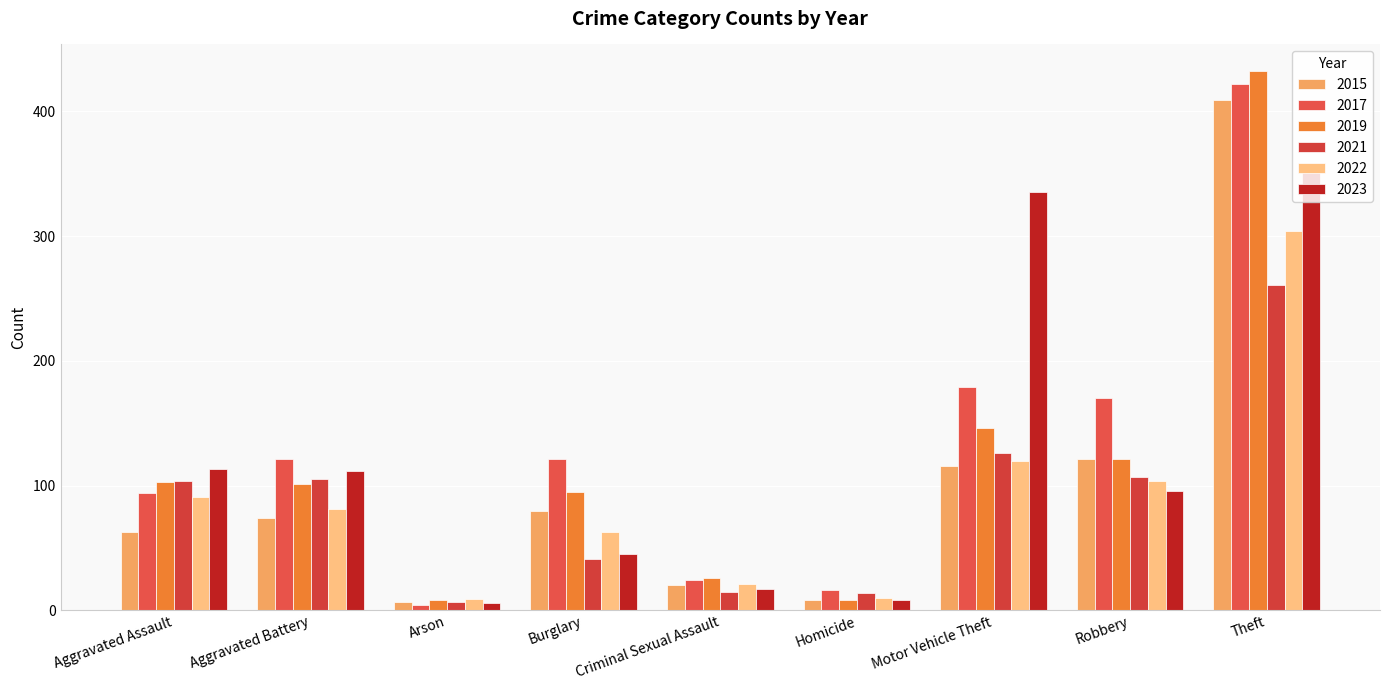

What is the sum of the 2017 values at Motor Vehicle Theft and Aggravated Assault?

273